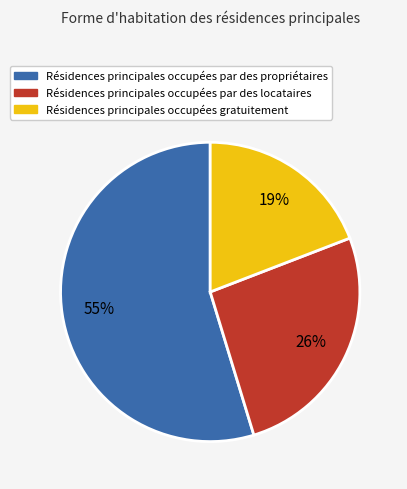

How many slices are in this pie chart?

3